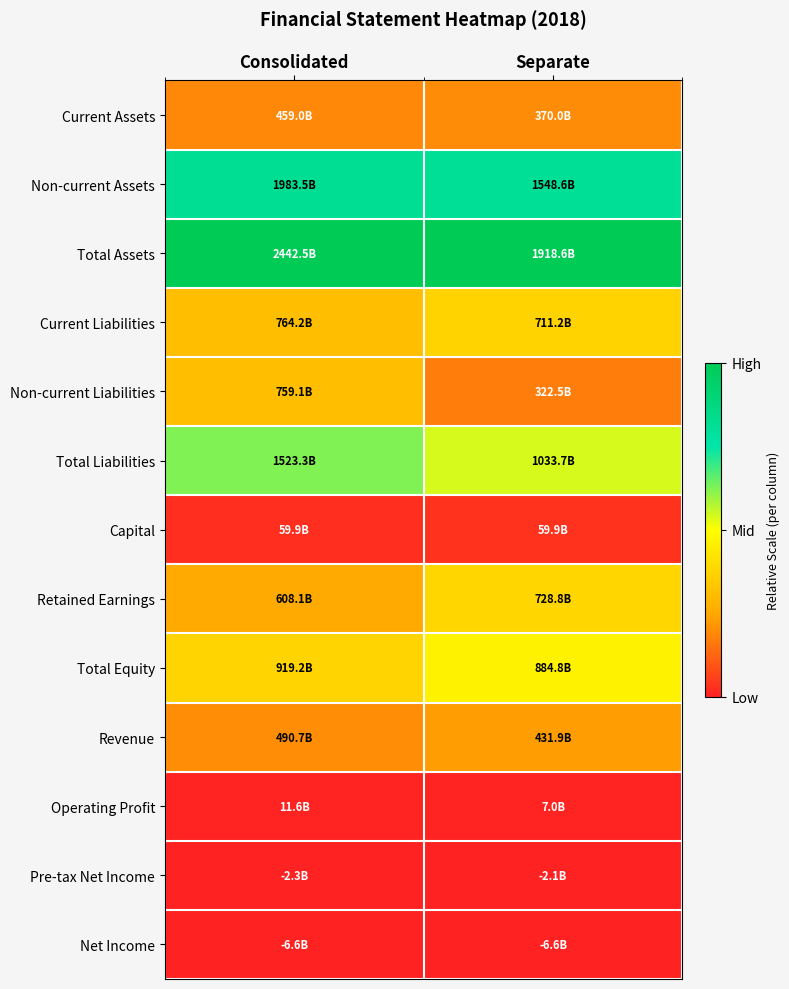

At which category is the sum across all series the highest?

Separate